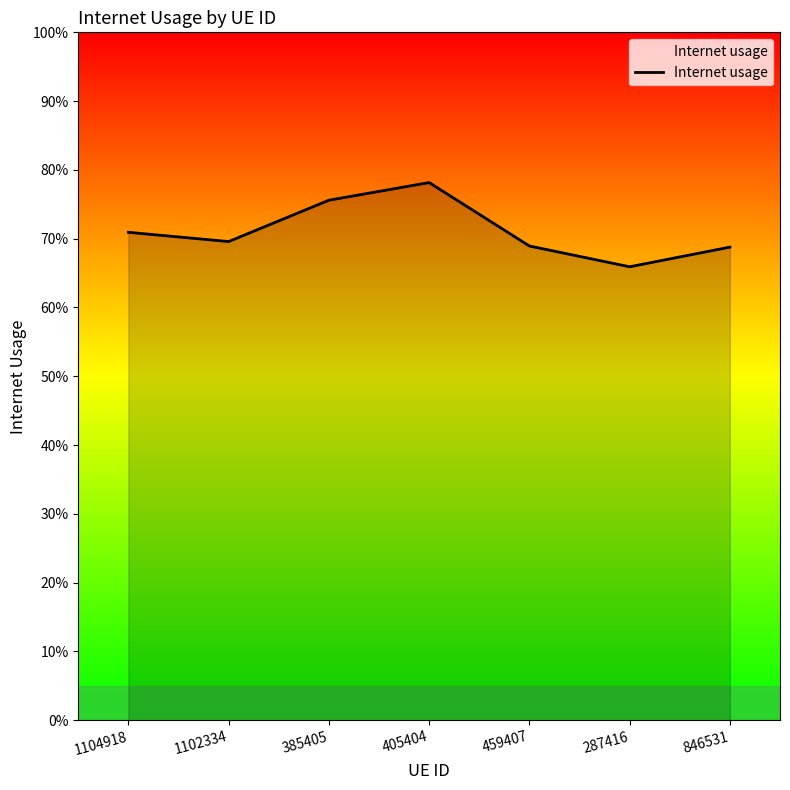

Rank the categories by value from lowest to highest.

287416, 846531, 459407, 1102334, 1104918, 385405, 405404